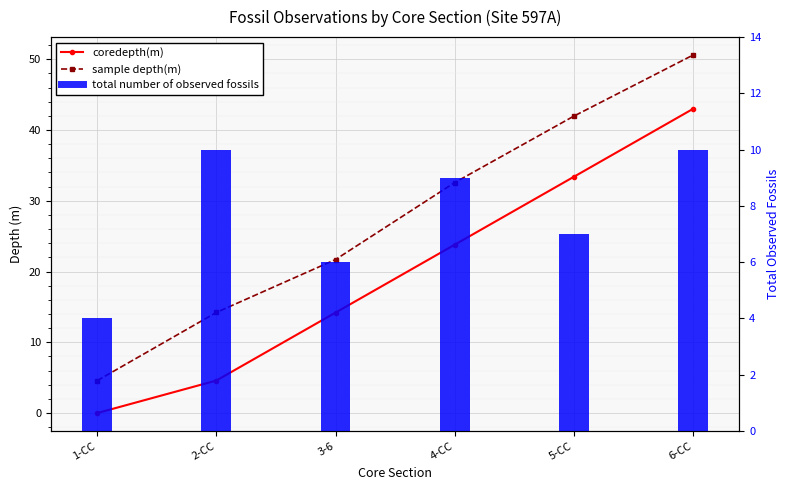

True or false: sample depth(m) has a value of 7.5 at 2-CC.

False